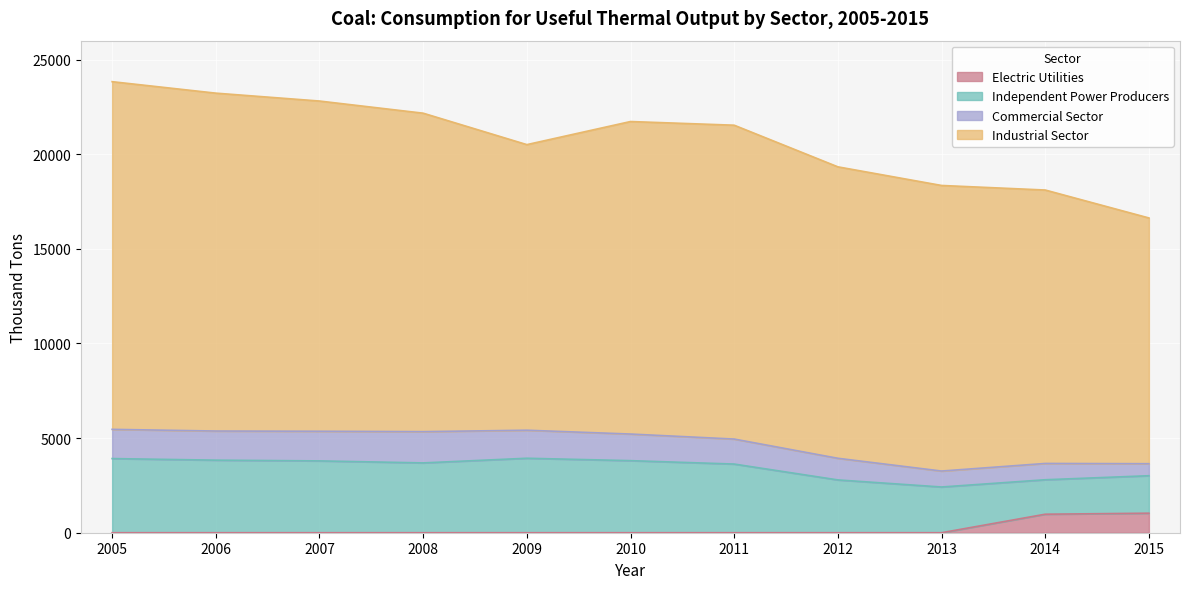

Where does the Industrial Sector series first go above 16513?

2005